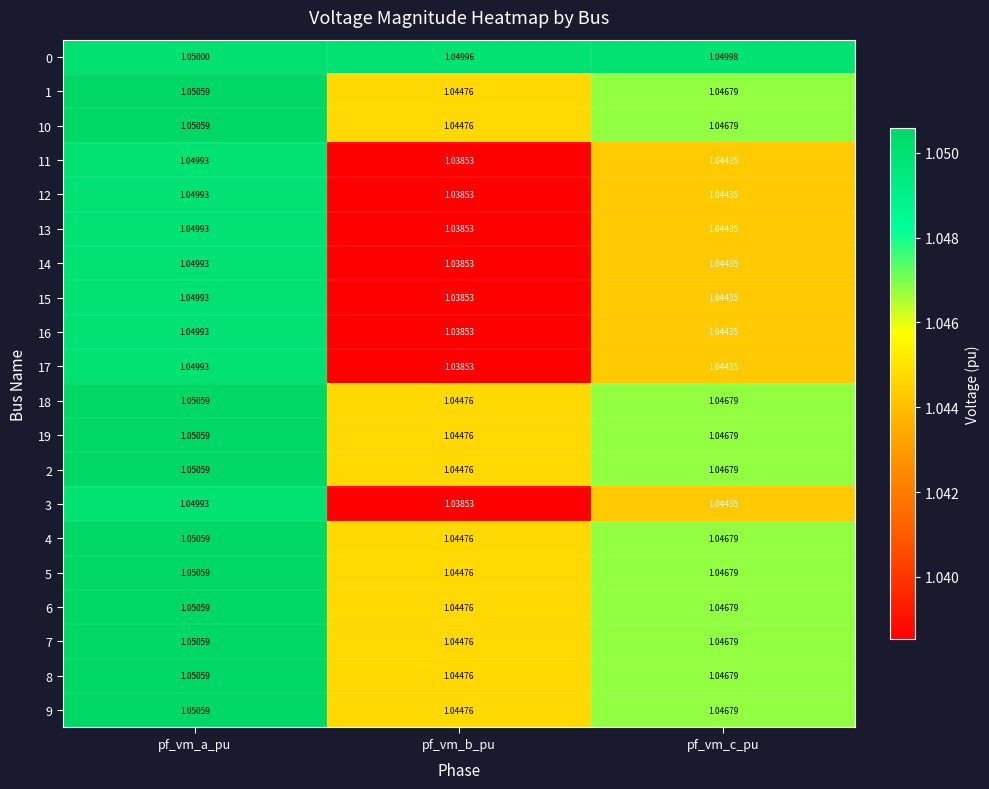

Which label corresponds to the smallest value in the chart?

pf_vm_b_pu